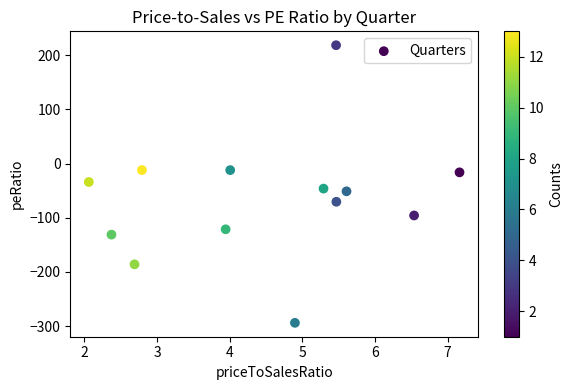

What is the range of X values (max minus min)?

5.1